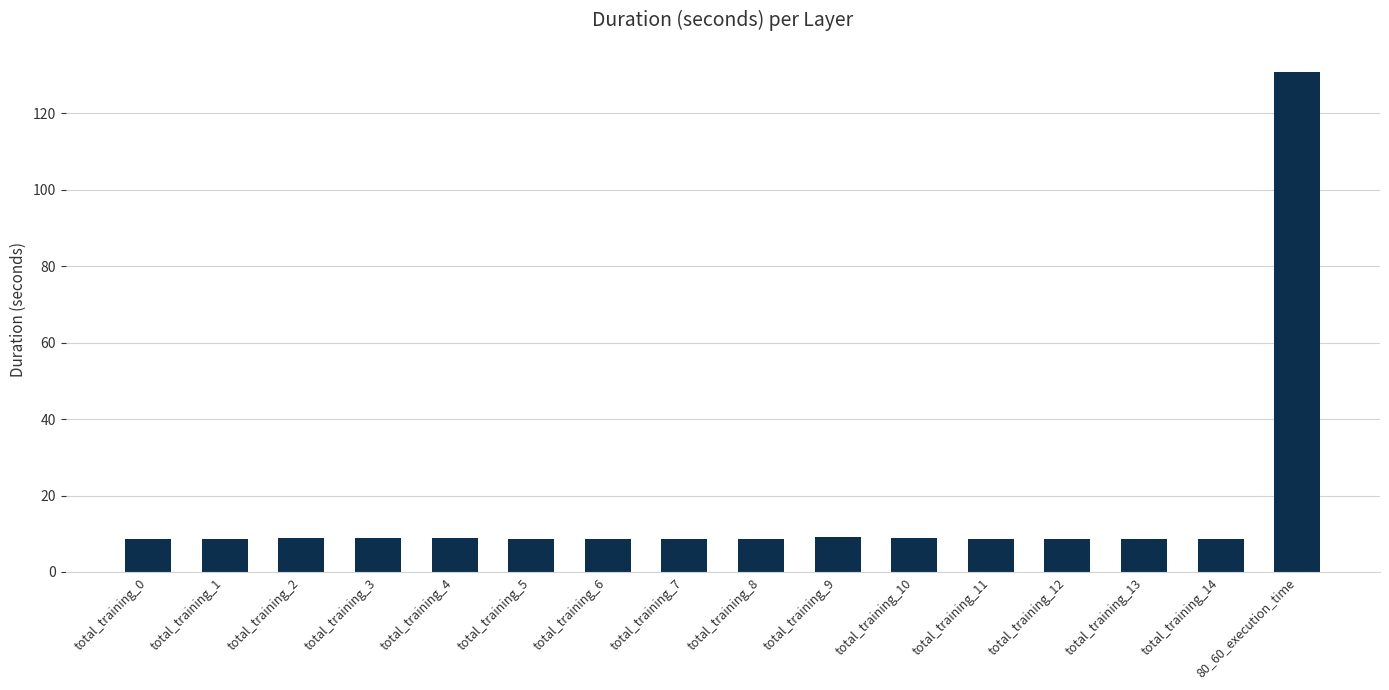

What is the label of the 9th bar from the right?

total_training_7